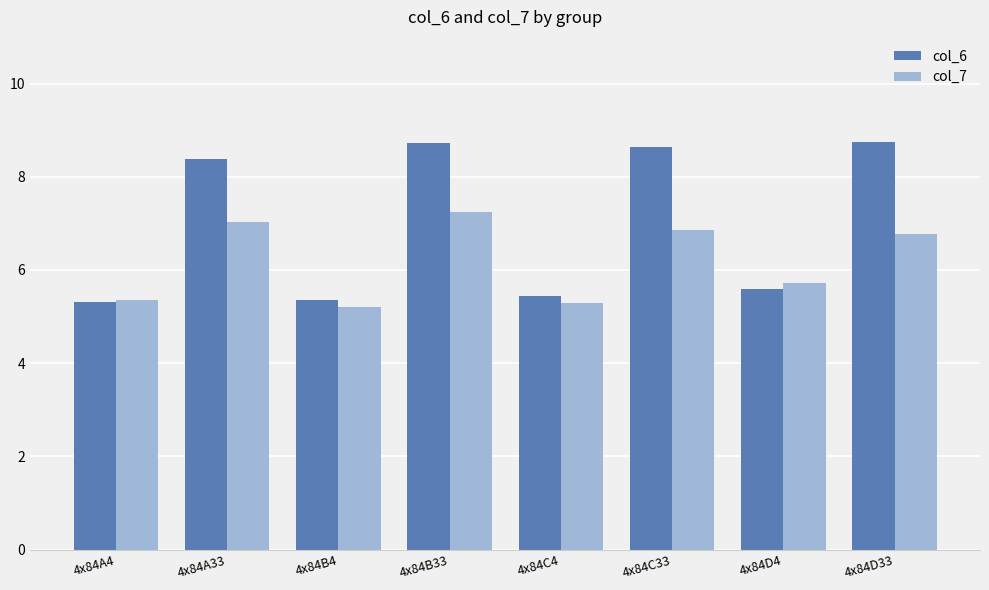

Is the value of col_7 at 4x84B33 greater than the value of col_6 at 4x84C33?

No